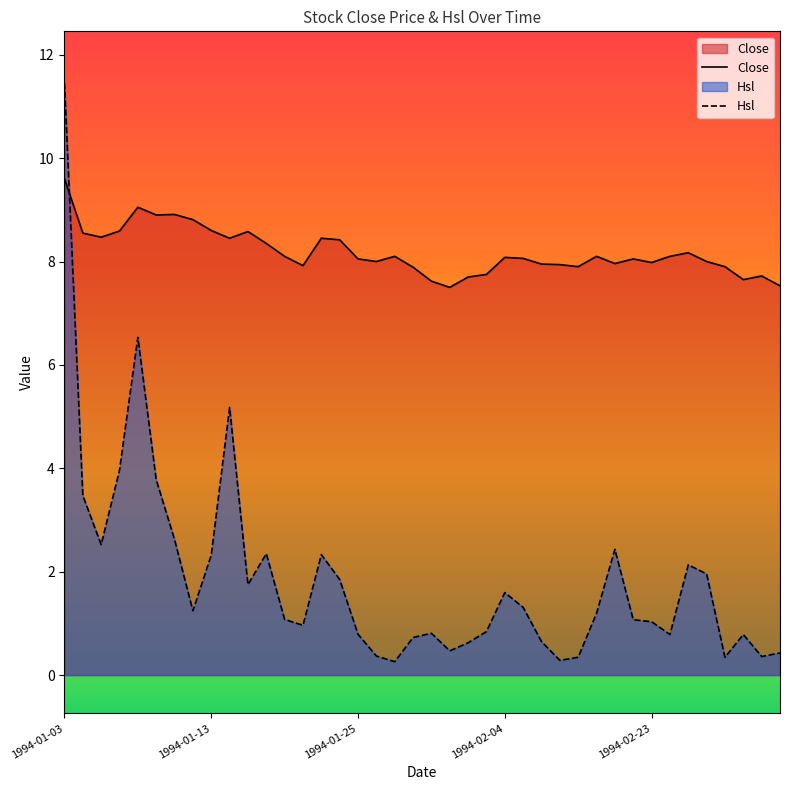

What is the sum of all Close values?

327.4